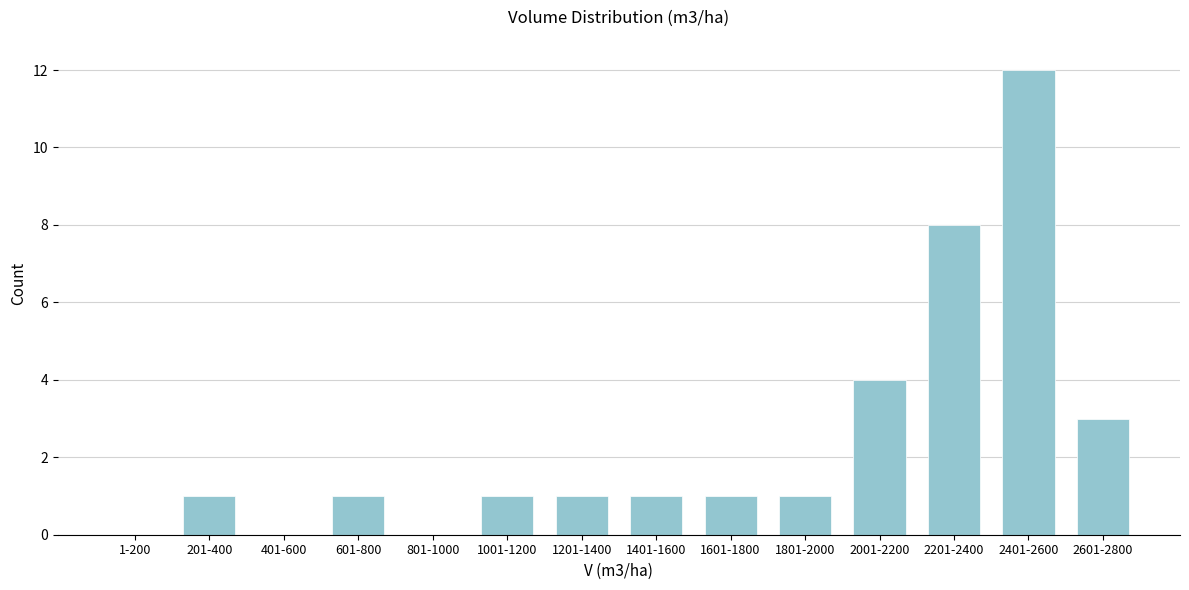

Reading left to right, transcribe all the data shown in this chart.

1-200=0	201-400=1	401-600=0	601-800=1	801-1000=0	1001-1200=1	1201-1400=1	1401-1600=1	1601-1800=1	1801-2000=1	2001-2200=4	2201-2400=8	2401-2600=12	2601-2800=3